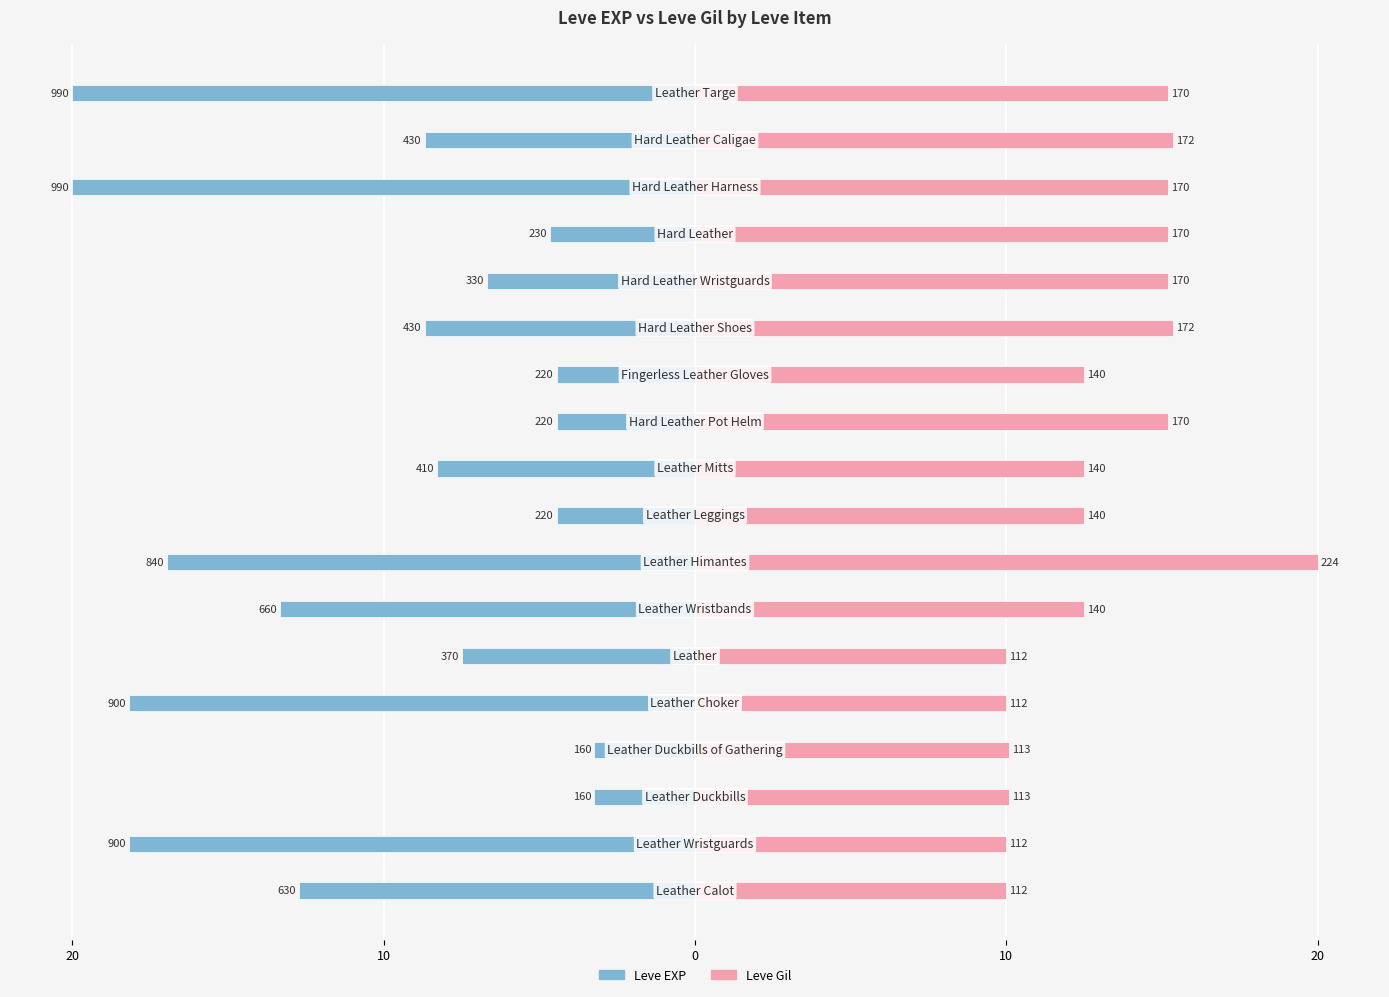

How many categories are shown in the chart?

18